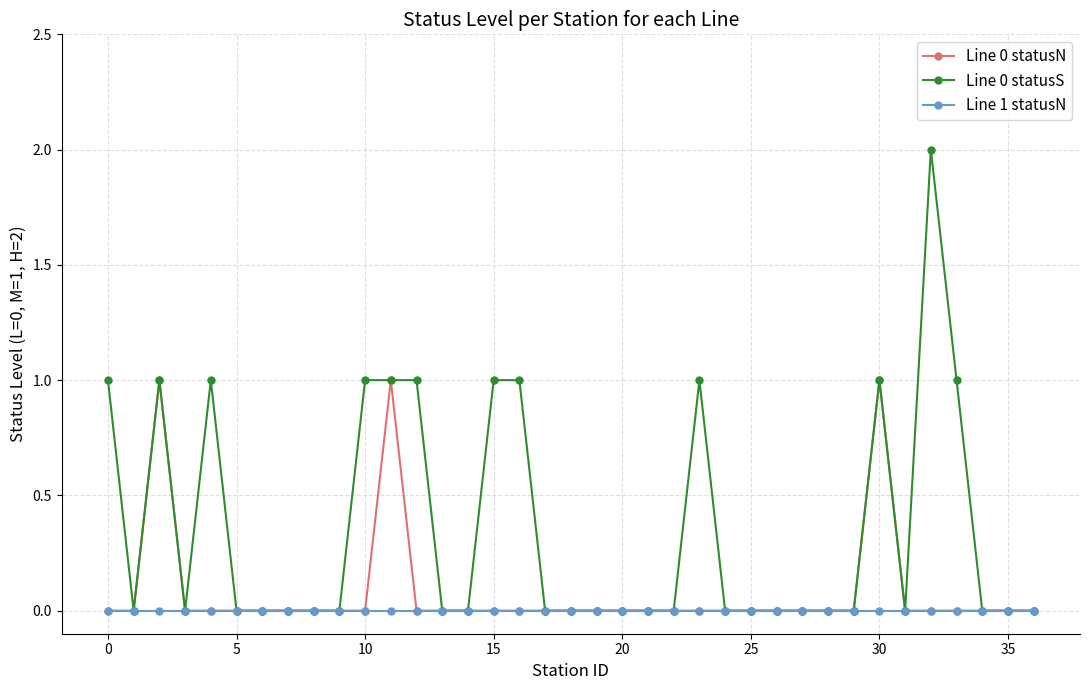

Rank the series by their maximum value, from lowest to highest.

Line 1 statusN, Line 0 statusN, Line 0 statusS